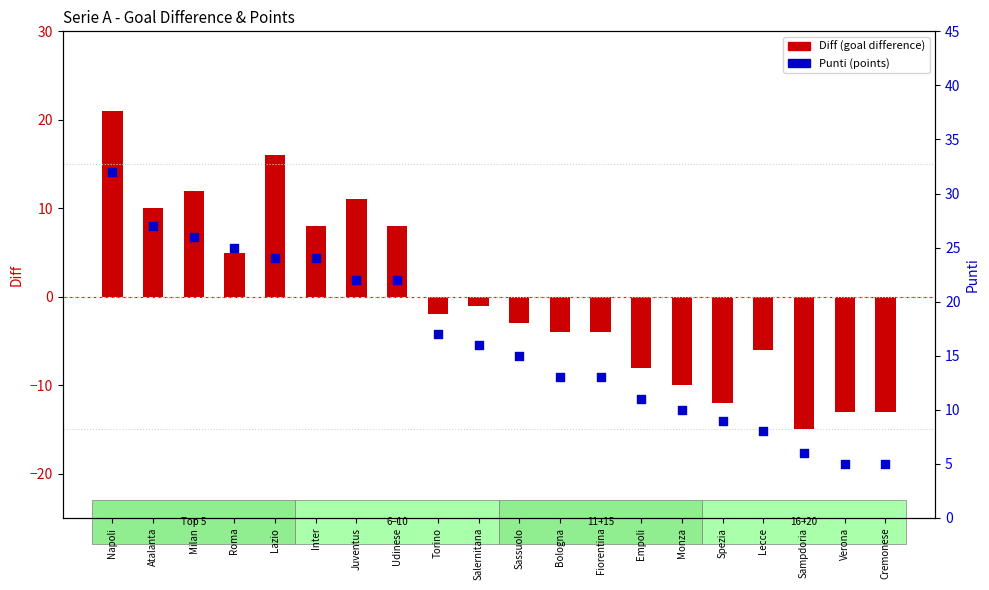

What is the total value across all series at Verona?

-8